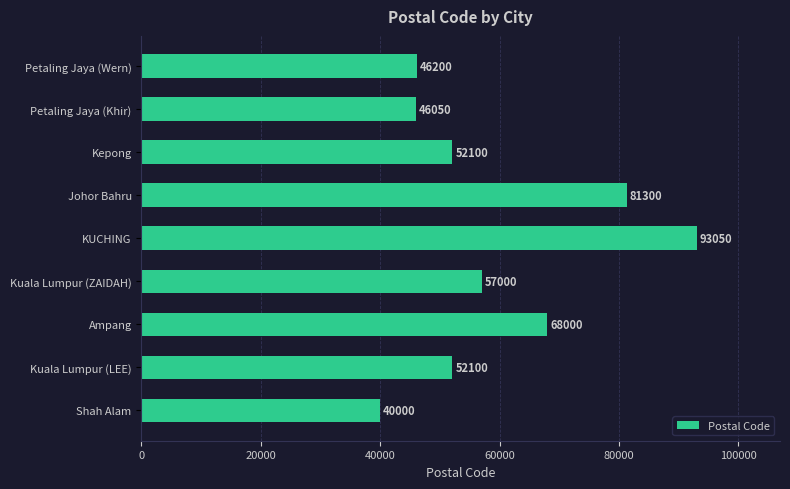

What is the sum of all values?

535800